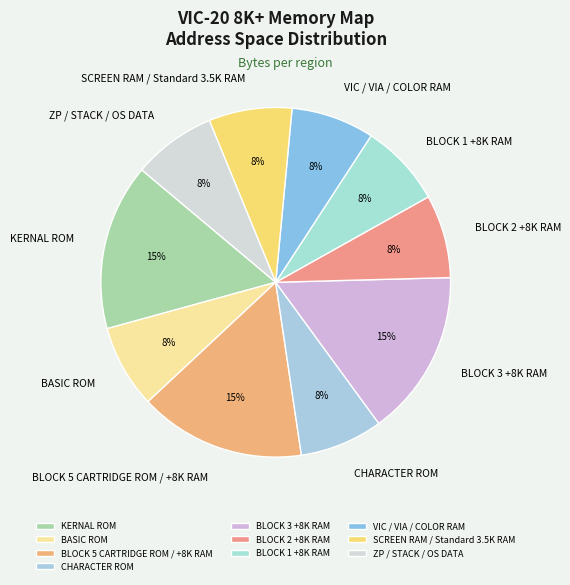

To the nearest percent, what is the combined percentage of KERNAL ROM and BLOCK 2 +8K RAM?

23%